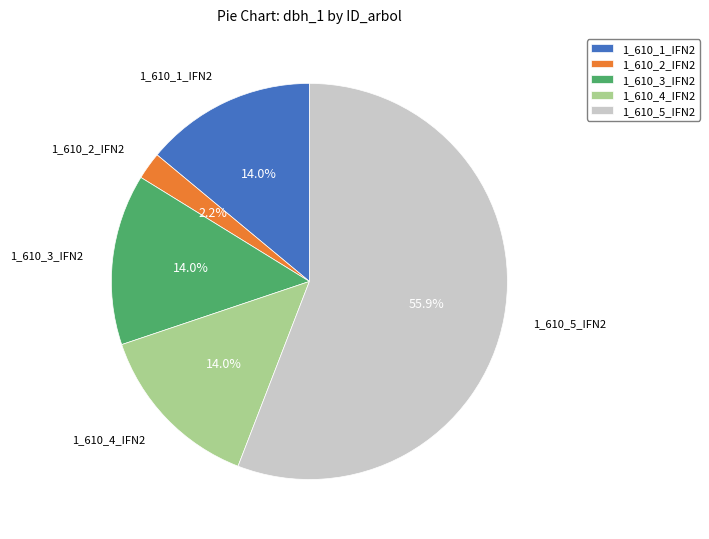

Does 1_610_5_IFN2 represent more than half of the total?

Yes